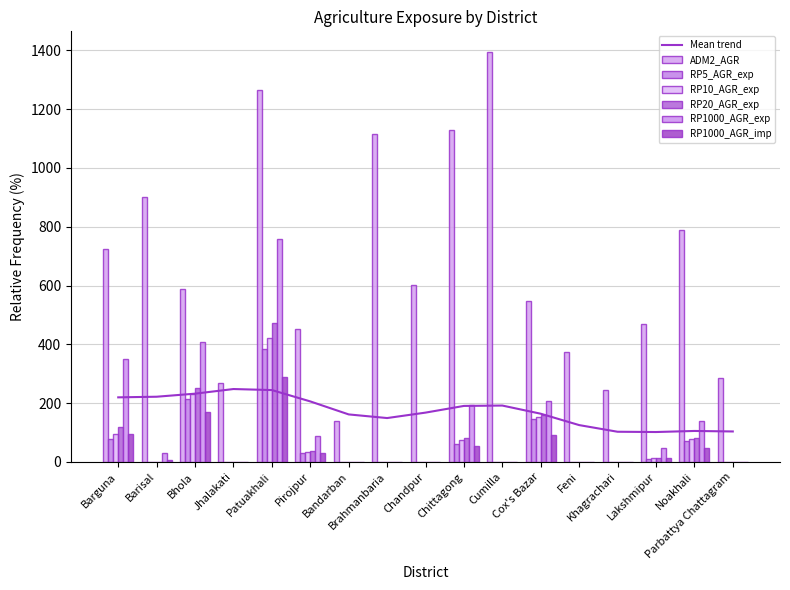

At which label is RP1000_AGR_imp closest to 145?

Bhola